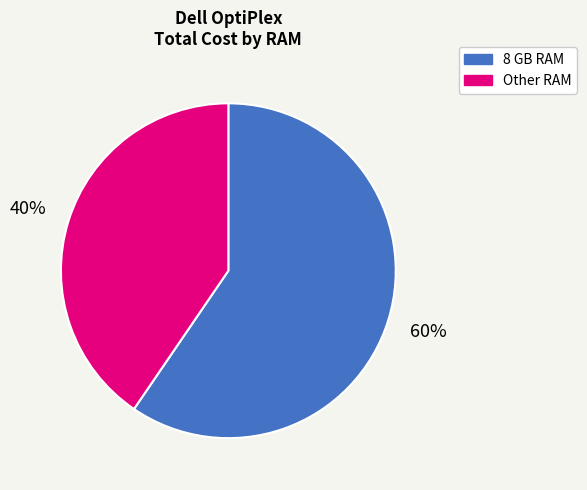

Which category has the biggest portion of the pie?

8 GB RAM